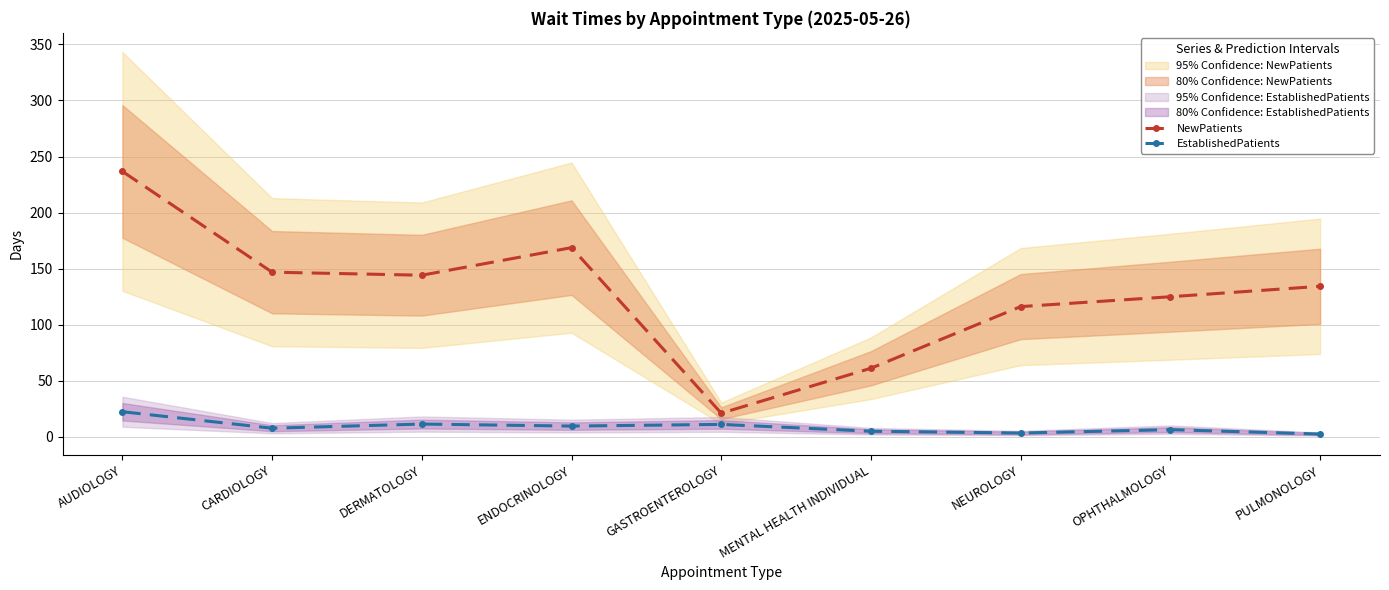

What is the difference between the second highest and second lowest values in the NewPatients series?

107.6